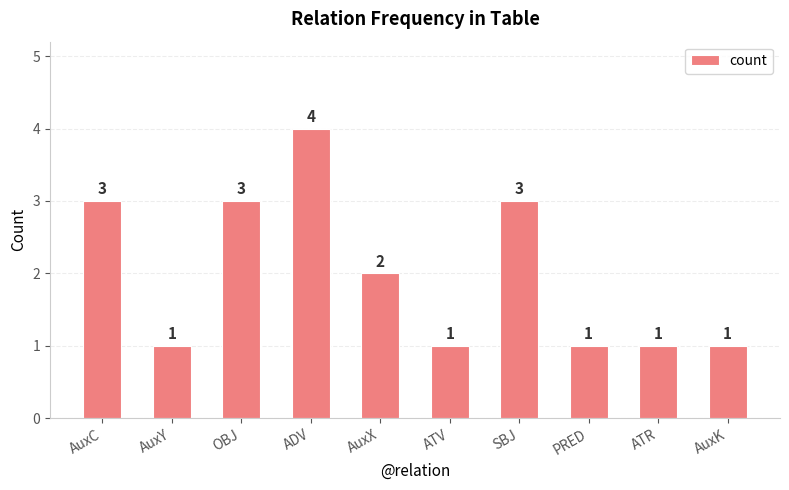

Are the bars horizontal?

No